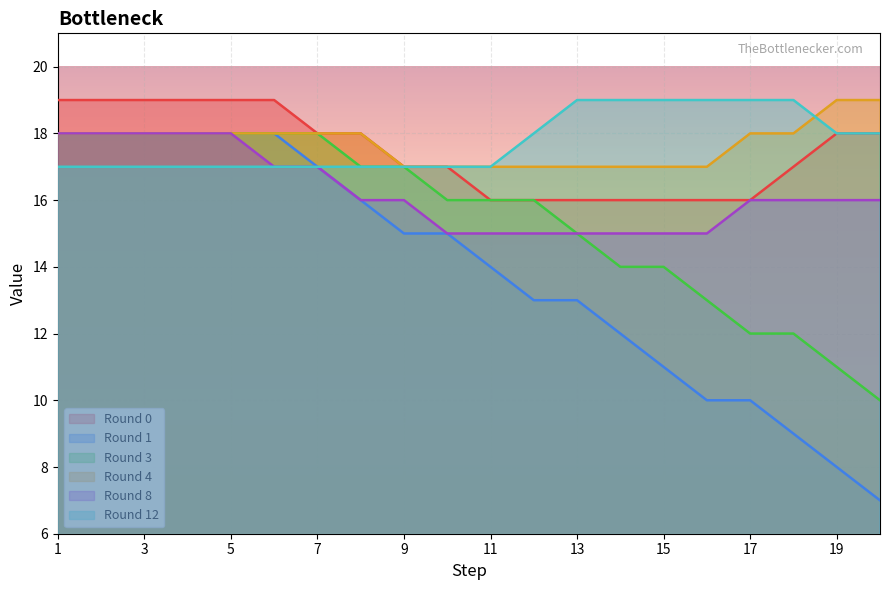

What is the smallest value displayed?

7